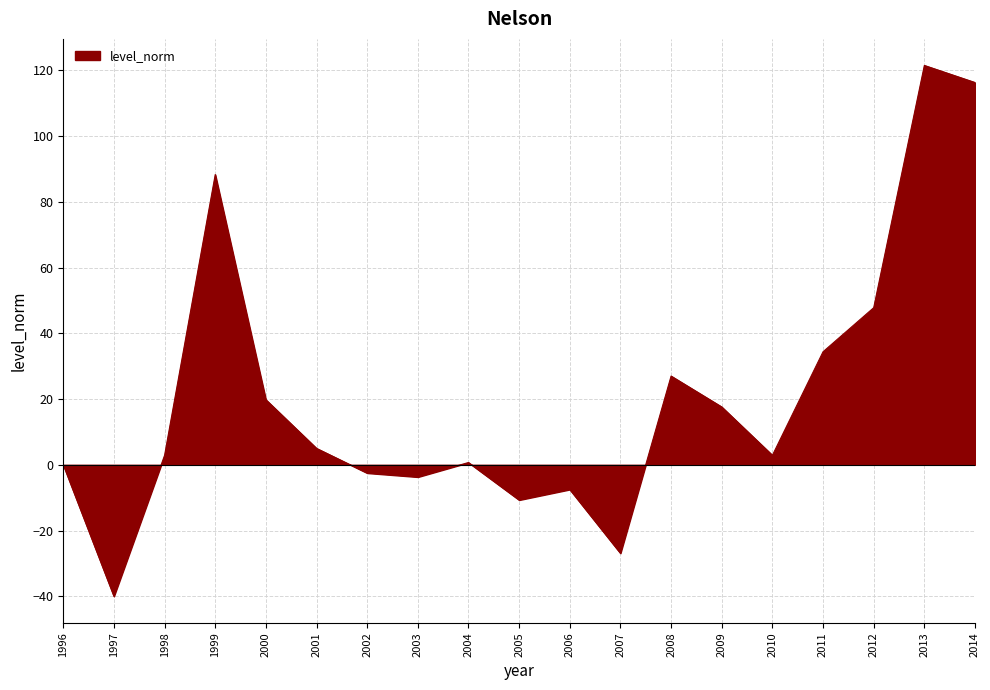

The value at 1996 is 0.0. True or false?

True